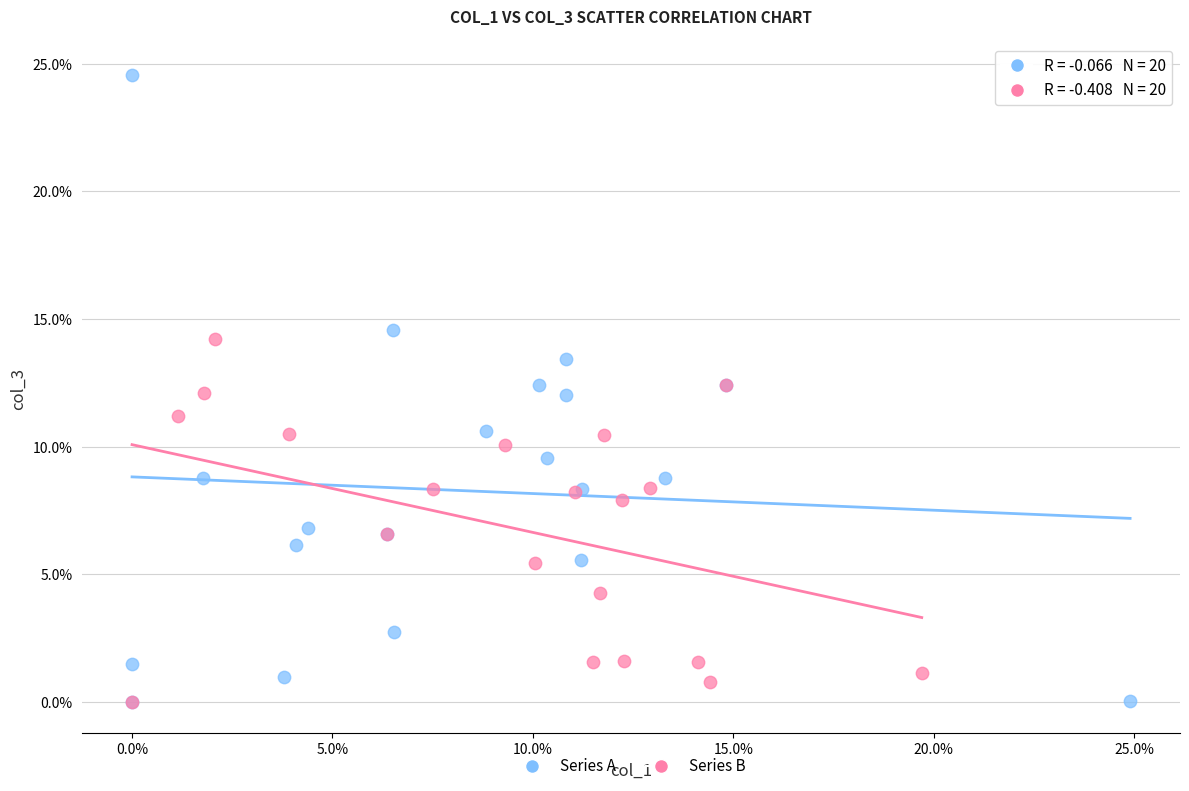

Which series contains the highest Y value?

Series A